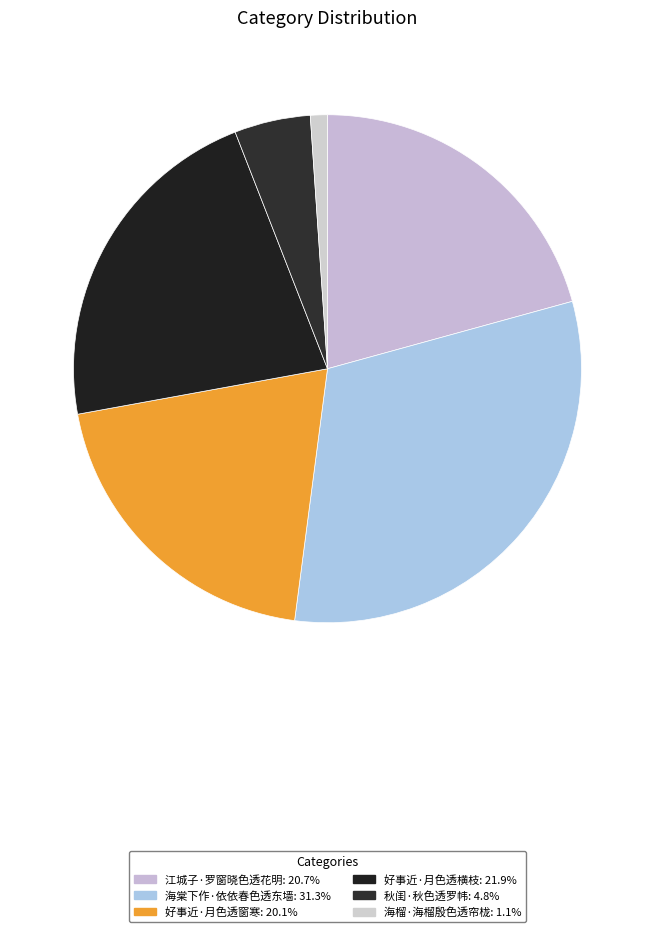

How many segments does this pie chart have?

6